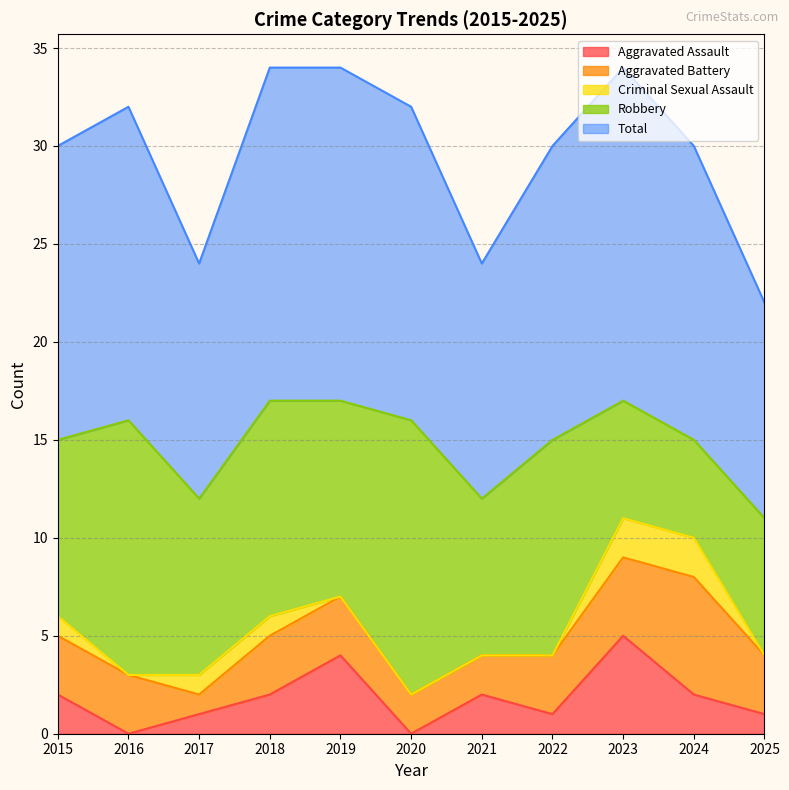

What are all the series names shown in the legend?

Aggravated Assault, Aggravated Battery, Criminal Sexual Assault, Robbery, Total